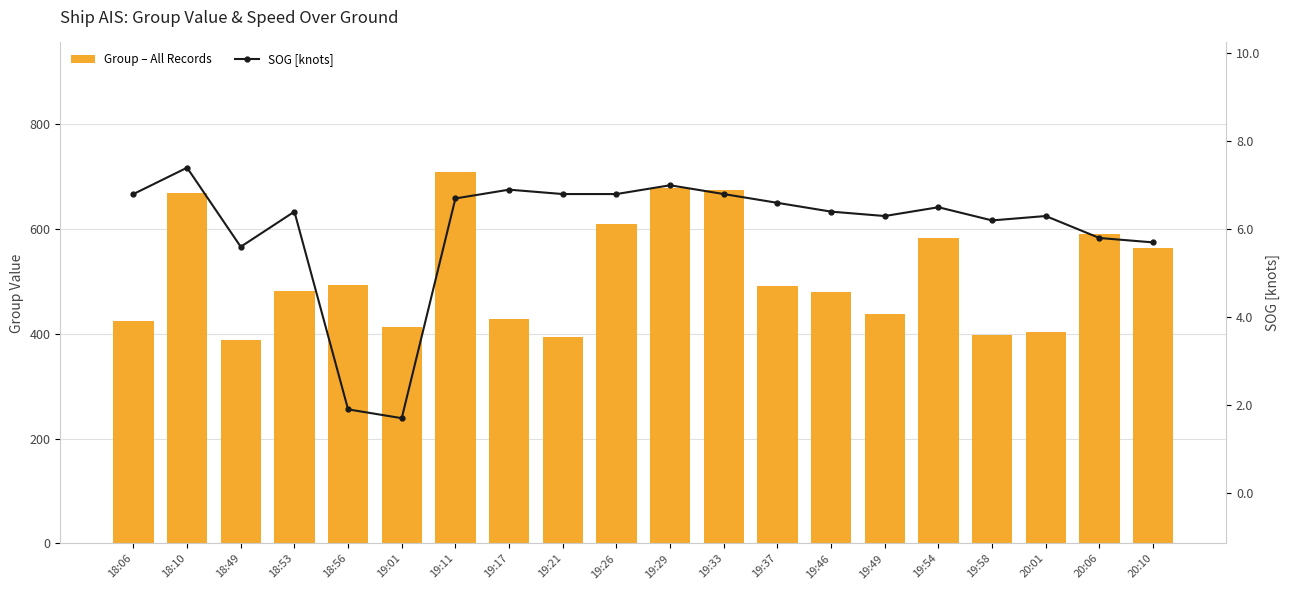

What is the average value of the Group – All Records series?

515.3